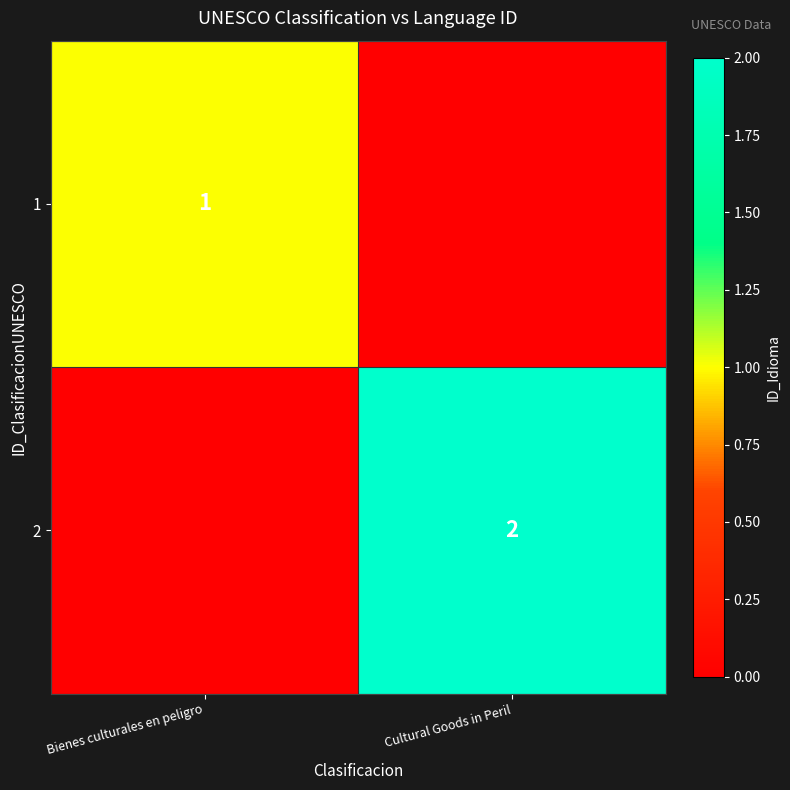

Between Cultural Goods in Peril and Bienes culturales en peligro, which is larger?

Bienes culturales en peligro